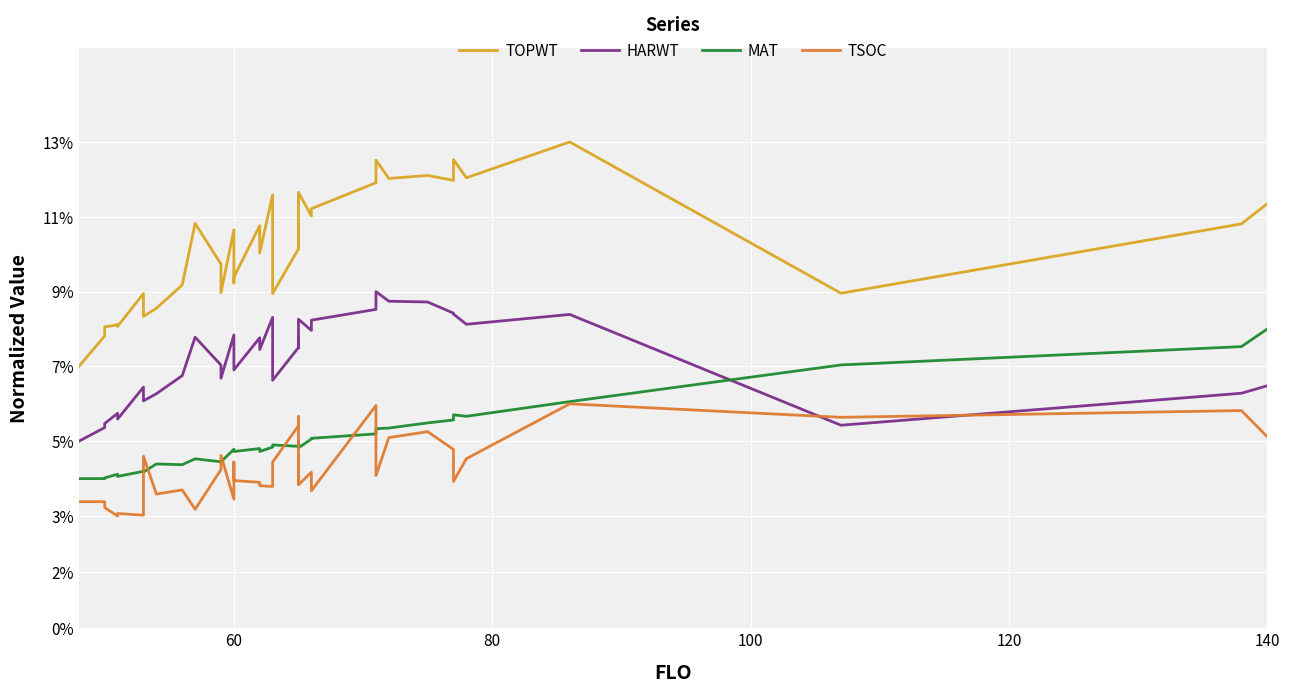

List the series in order of their peak value, highest first.

TOPWT, HARWT, MAT, TSOC